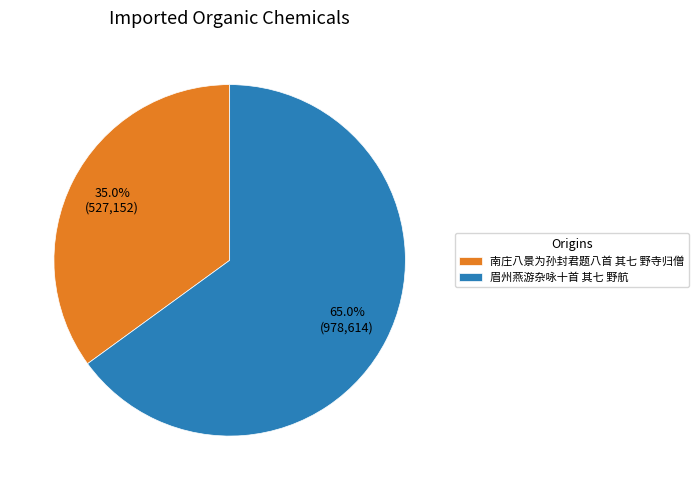

Count the number of slices in the pie.

2